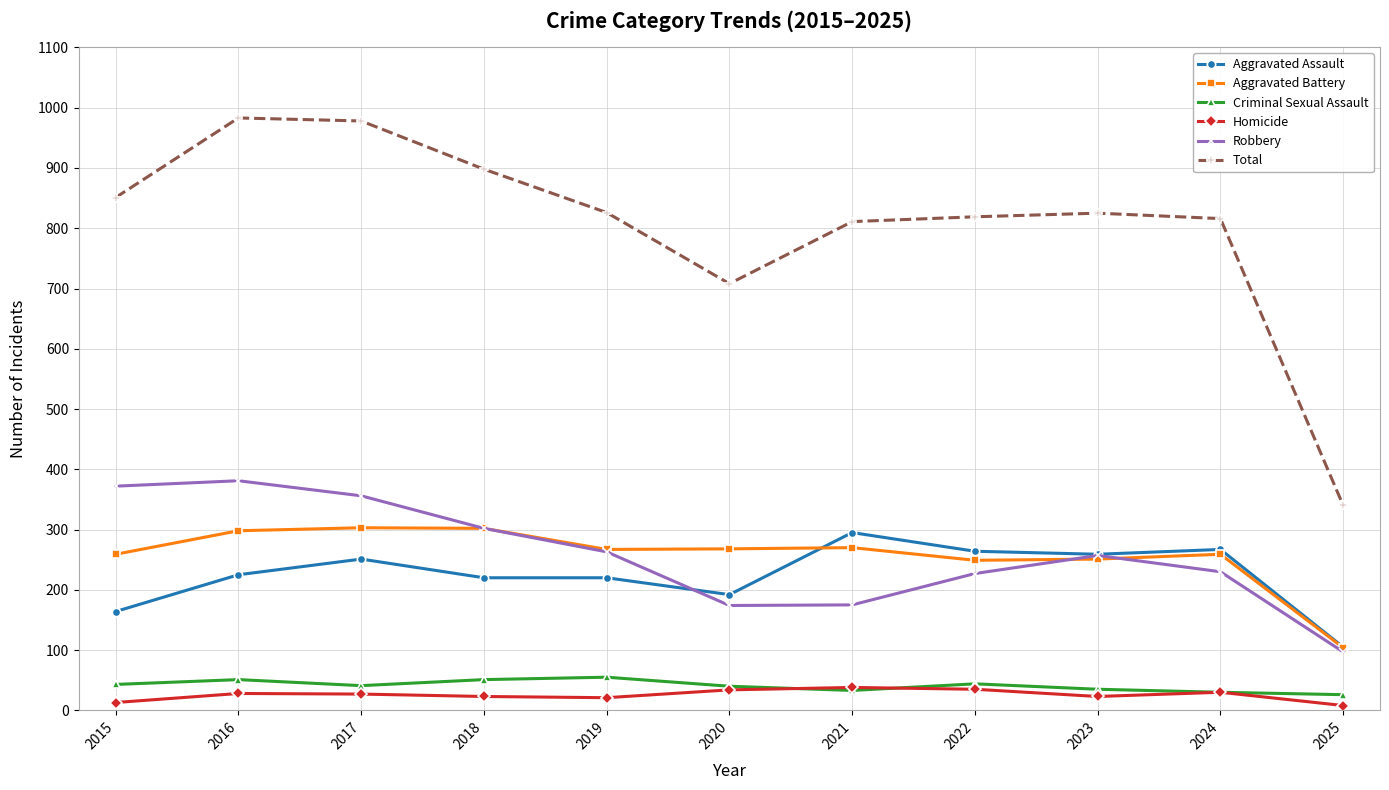

Is it true that Aggravated Battery equals 259 at 2024?

True